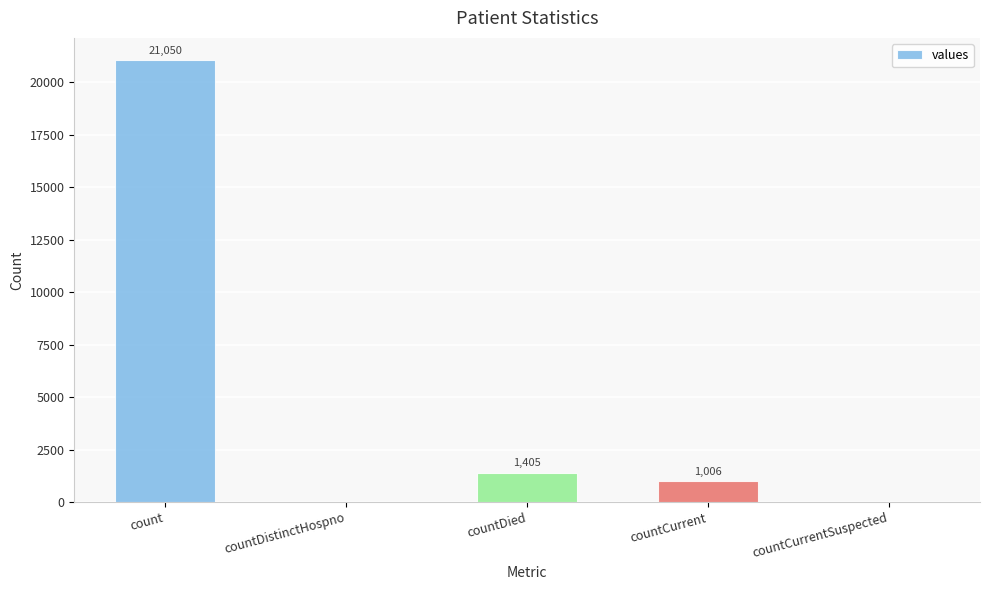

Reading left to right, transcribe all the data shown in this chart.

21050	0	1405	1006	0